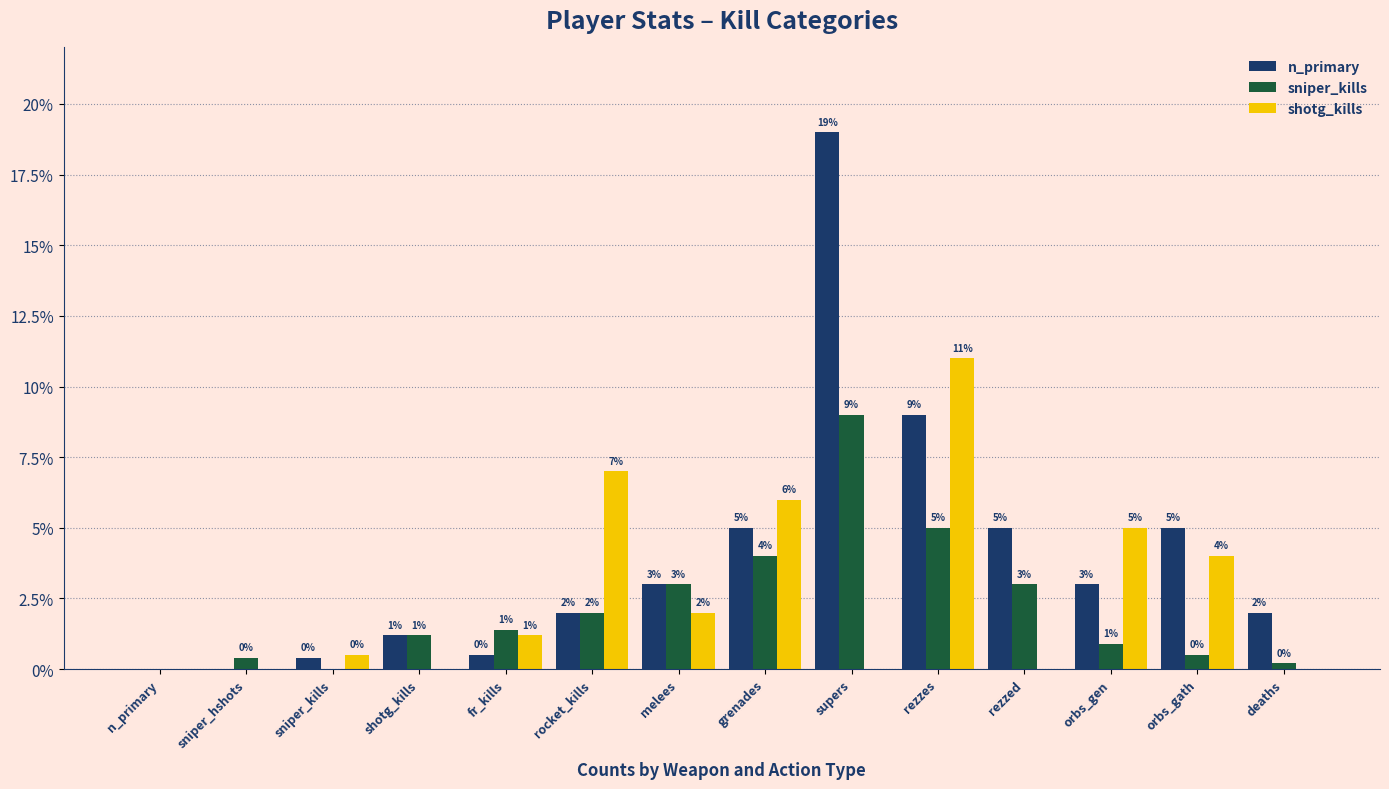

What is the average value of the shotg_kills series?

2.6